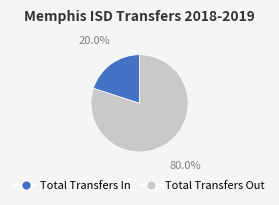

How many segments does this pie chart have?

2